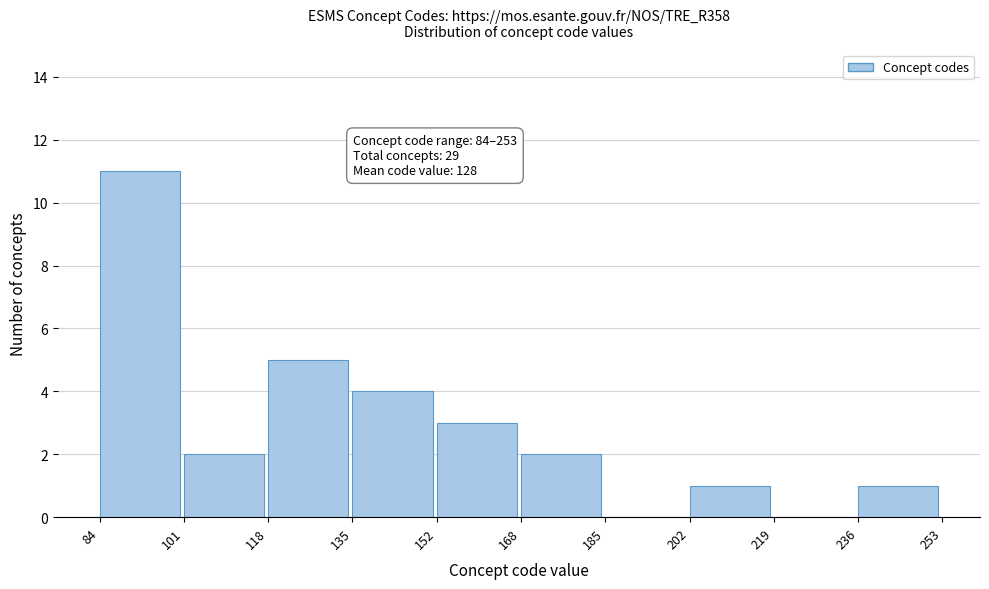

Which range on the x-axis has the tallest bar?

84 to 101